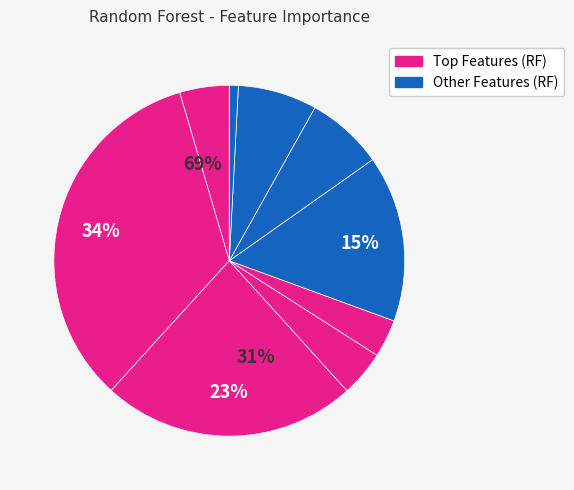

Is Clump Thickness the majority of the pie?

No